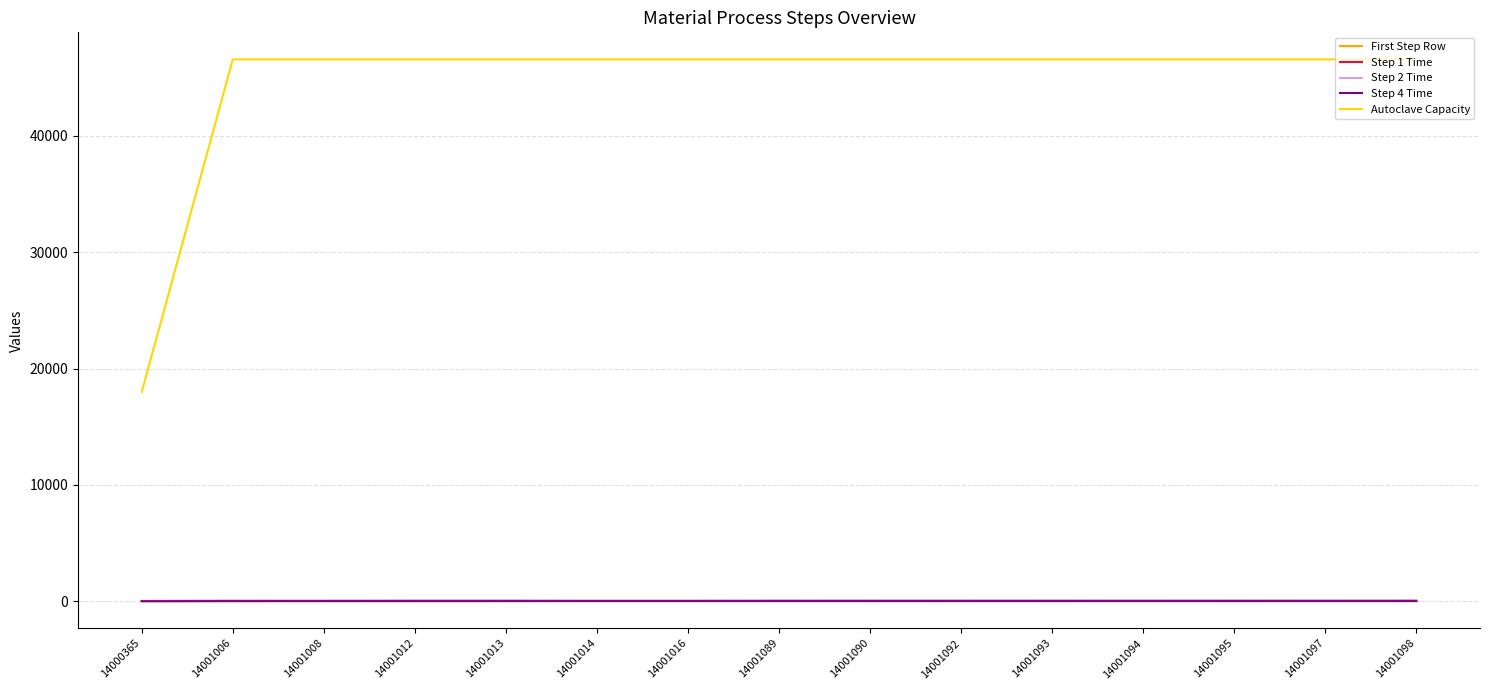

Which series has the largest total across all categories?

Autoclave Capacity